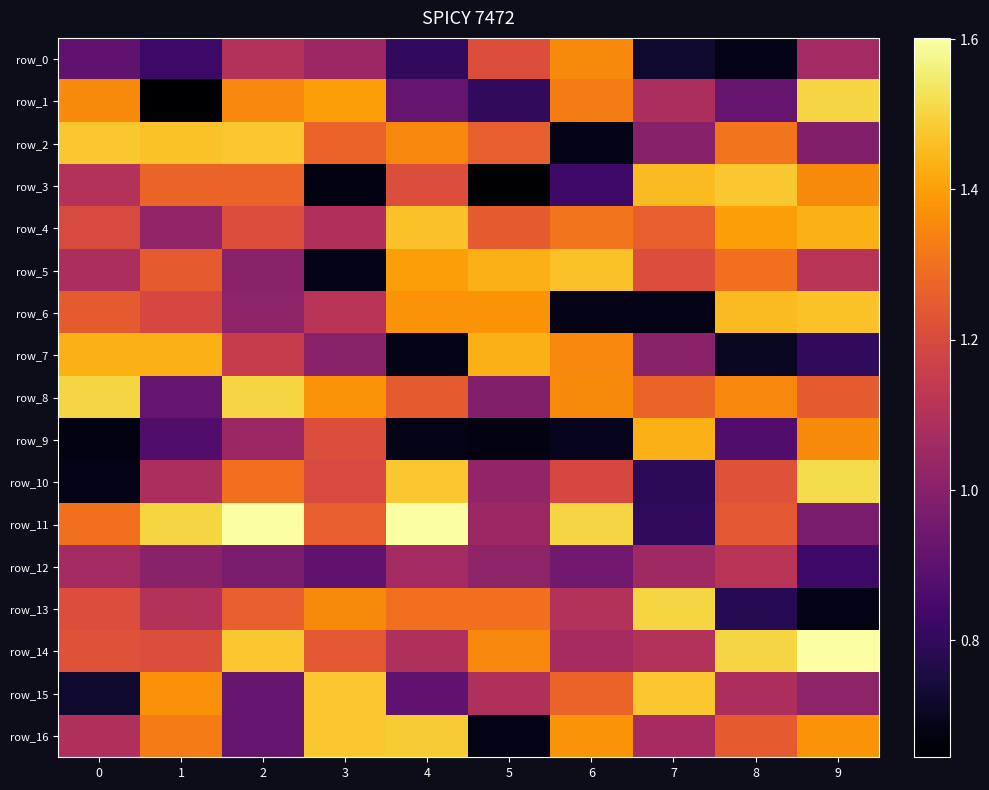

Is the value of row_9 at 4 greater than the value of row_7 at 1?

No